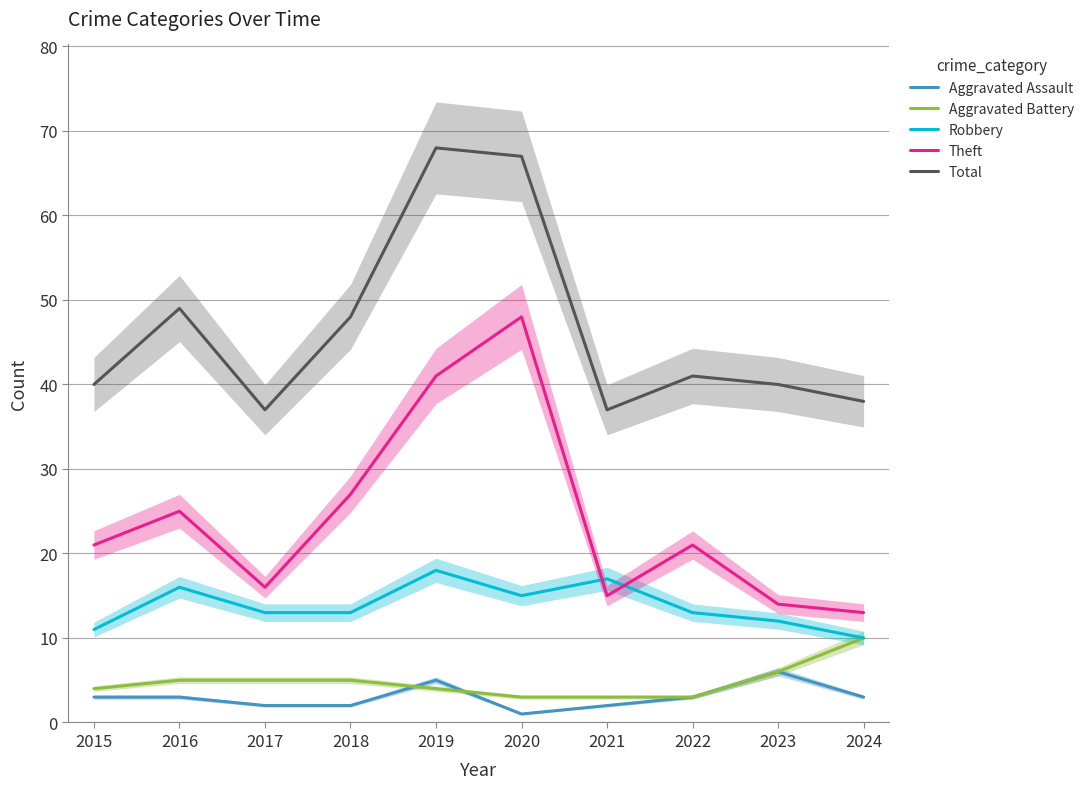

True or false: Total and Theft cross at least once.

False